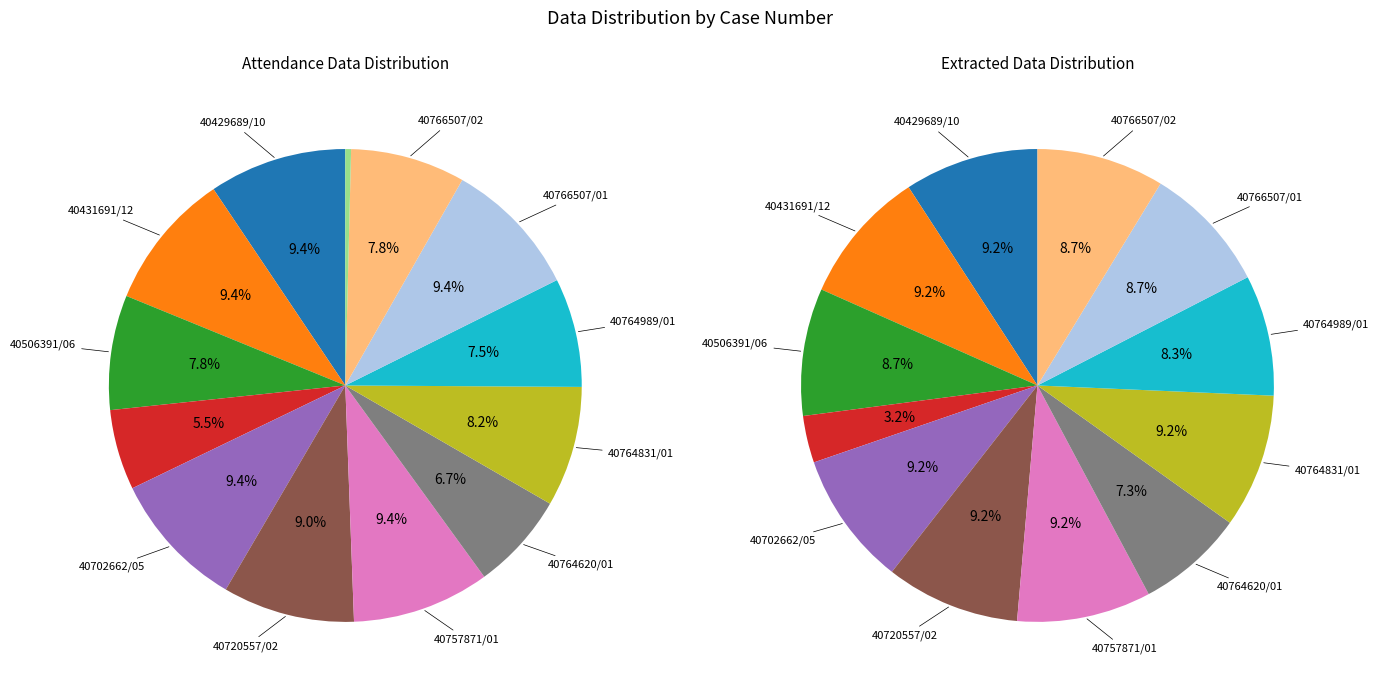

To the nearest percent, what is the difference between the largest and smallest slice percentages?

9%